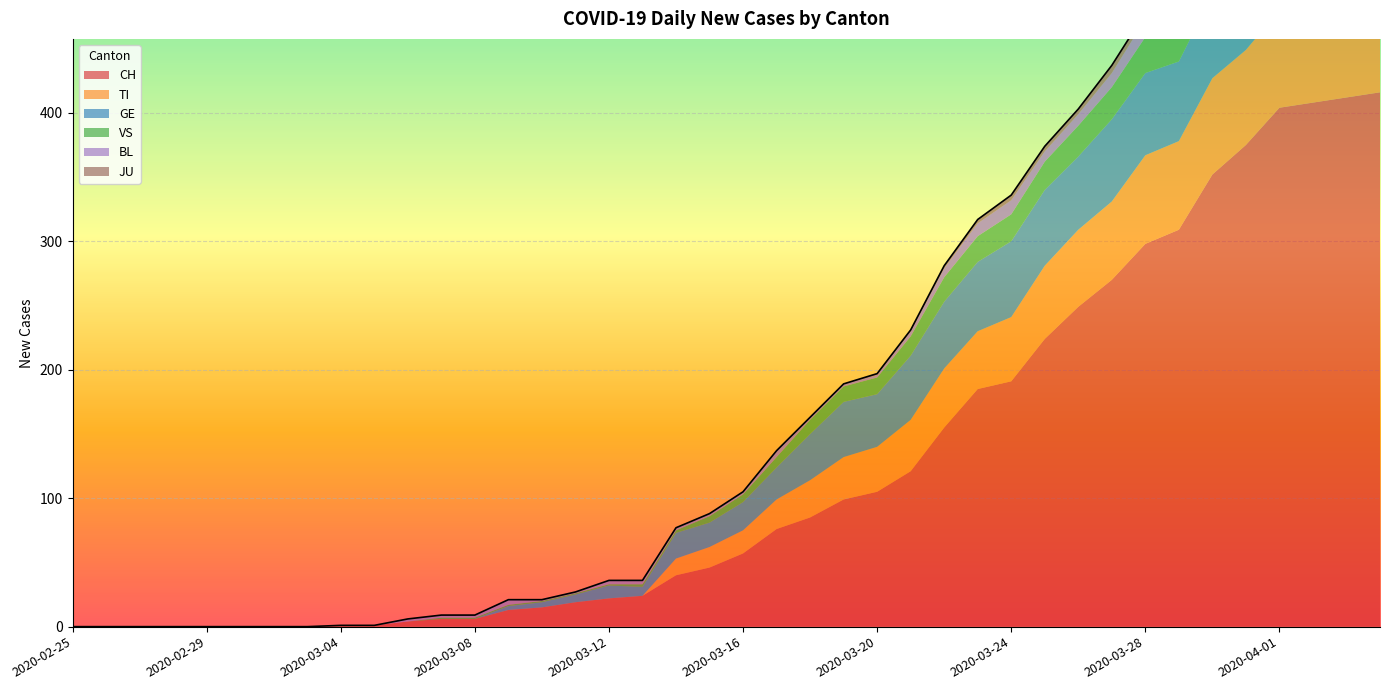

Reading right to left, what are all the values shown in this chart?

CH: 2020-04-04=416	2020-04-03=412	2020-04-02=408	2020-04-01=404	2020-03-31=375	2020-03-30=352	2020-03-29=309	2020-03-28=298	2020-03-27=270	2020-03-26=249	2020-03-25=224	2020-03-24=191	2020-03-23=185	2020-03-22=155	2020-03-21=121	2020-03-20=105	2020-03-19=99	2020-03-18=85	2020-03-17=76	2020-03-16=57	2020-03-15=46	2020-03-14=40	2020-03-13=24	2020-03-12=22	2020-03-11=19	2020-03-10=15	2020-03-09=13	2020-03-08=6	2020-03-07=6	2020-03-06=4	2020-03-05=1	2020-03-04=1	2020-03-03=0	2020-03-02=0	2020-03-01=0	2020-02-29=0	2020-02-28=0	2020-02-27=0	2020-02-26=0	2020-02-25=0
TI: 2020-04-04=72	2020-04-03=75	2020-04-02=75	2020-04-01=76	2020-03-31=74	2020-03-30=75	2020-03-29=69	2020-03-28=69	2020-03-27=61	2020-03-26=60	2020-03-25=57	2020-03-24=50	2020-03-23=45	2020-03-22=46	2020-03-21=40	2020-03-20=35	2020-03-19=33	2020-03-18=29	2020-03-17=23	2020-03-16=18	2020-03-15=16	2020-03-14=13	2020-03-13=0	2020-03-12=0	2020-03-11=0	2020-03-10=0	2020-03-09=0	2020-03-08=0	2020-03-07=0	2020-03-06=0	2020-03-05=0	2020-03-04=0	2020-03-03=0	2020-03-02=0	2020-03-01=0	2020-02-29=0	2020-02-28=0	2020-02-27=0	2020-02-26=0	2020-02-25=0
GE: 2020-04-04=61	2020-04-03=65	2020-04-02=62	2020-04-01=64	2020-03-31=61	2020-03-30=65	2020-03-29=62	2020-03-28=64	2020-03-27=64	2020-03-26=57	2020-03-25=59	2020-03-24=59	2020-03-23=54	2020-03-22=52	2020-03-21=50	2020-03-20=41	2020-03-19=43	2020-03-18=36	2020-03-17=25	2020-03-16=22	2020-03-15=19	2020-03-14=20	2020-03-13=7	2020-03-12=10	2020-03-11=6	2020-03-10=4	2020-03-09=3	2020-03-08=0	2020-03-07=0	2020-03-06=0	2020-03-05=0	2020-03-04=0	2020-03-03=0	2020-03-02=0	2020-03-01=0	2020-02-29=0	2020-02-28=0	2020-02-27=0	2020-02-26=0	2020-02-25=0
VS: 2020-04-04=40	2020-04-03=35	2020-04-02=33	2020-04-01=32	2020-03-31=30	2020-03-30=28	2020-03-29=29	2020-03-28=28	2020-03-27=25	2020-03-26=24	2020-03-25=22	2020-03-24=21	2020-03-23=20	2020-03-22=19	2020-03-21=15	2020-03-20=13	2020-03-19=12	2020-03-18=11	2020-03-17=8	2020-03-16=6	2020-03-15=5	2020-03-14=2	2020-03-13=2	2020-03-12=1	2020-03-11=1	2020-03-10=1	2020-03-09=1	2020-03-08=1	2020-03-07=1	2020-03-06=0	2020-03-05=0	2020-03-04=0	2020-03-03=0	2020-03-02=0	2020-03-01=0	2020-02-29=0	2020-02-28=0	2020-02-27=0	2020-02-26=0	2020-02-25=0
BL: 2020-04-04=19	2020-04-03=18	2020-04-02=18	2020-04-01=17	2020-03-31=18	2020-03-30=17	2020-03-29=15	2020-03-28=14	2020-03-27=11	2020-03-26=9	2020-03-25=8	2020-03-24=11	2020-03-23=10	2020-03-22=7	2020-03-21=4	2020-03-20=2	2020-03-19=2	2020-03-18=2	2020-03-17=5	2020-03-16=2	2020-03-15=2	2020-03-14=2	2020-03-13=3	2020-03-12=3	2020-03-11=1	2020-03-10=1	2020-03-09=4	2020-03-08=2	2020-03-07=2	2020-03-06=2	2020-03-05=0	2020-03-04=0	2020-03-03=0	2020-03-02=0	2020-03-01=0	2020-02-29=0	2020-02-28=0	2020-02-27=0	2020-02-26=0	2020-02-25=0
JU: 2020-04-04=3	2020-04-03=3	2020-04-02=3	2020-04-01=5	2020-03-31=5	2020-03-30=5	2020-03-29=5	2020-03-28=5	2020-03-27=6	2020-03-26=4	2020-03-25=4	2020-03-24=4	2020-03-23=3	2020-03-22=2	2020-03-21=1	2020-03-20=1	2020-03-19=0	2020-03-18=0	2020-03-17=0	2020-03-16=0	2020-03-15=0	2020-03-14=0	2020-03-13=0	2020-03-12=0	2020-03-11=0	2020-03-10=0	2020-03-09=0	2020-03-08=0	2020-03-07=0	2020-03-06=0	2020-03-05=0	2020-03-04=0	2020-03-03=0	2020-03-02=0	2020-03-01=0	2020-02-29=0	2020-02-28=0	2020-02-27=0	2020-02-26=0	2020-02-25=0